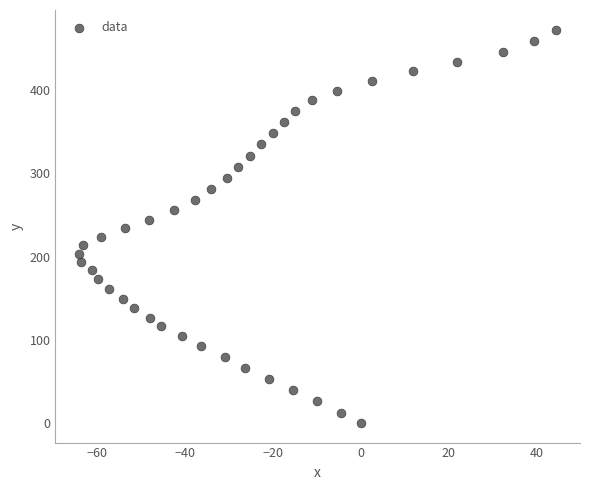

What is the range of X values (max minus min)?

108.6